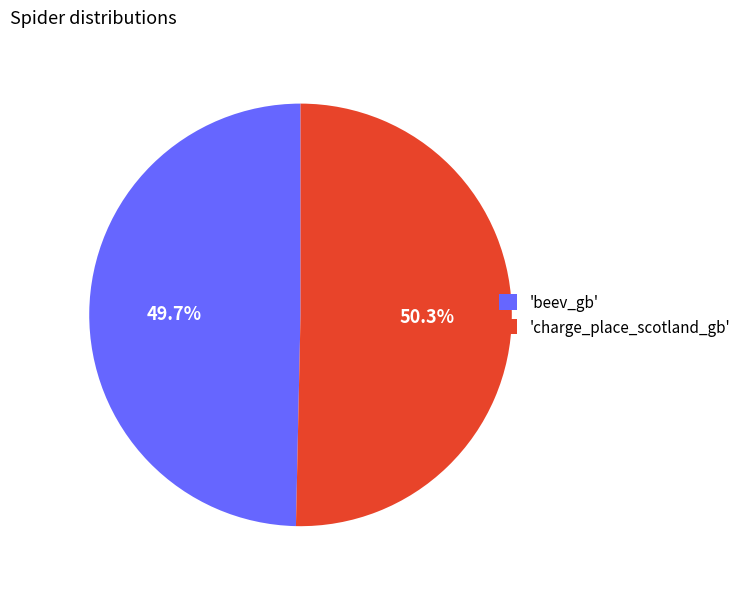

Which has a higher value, 'beev_gb' or 'charge_place_scotland_gb'?

'charge_place_scotland_gb'